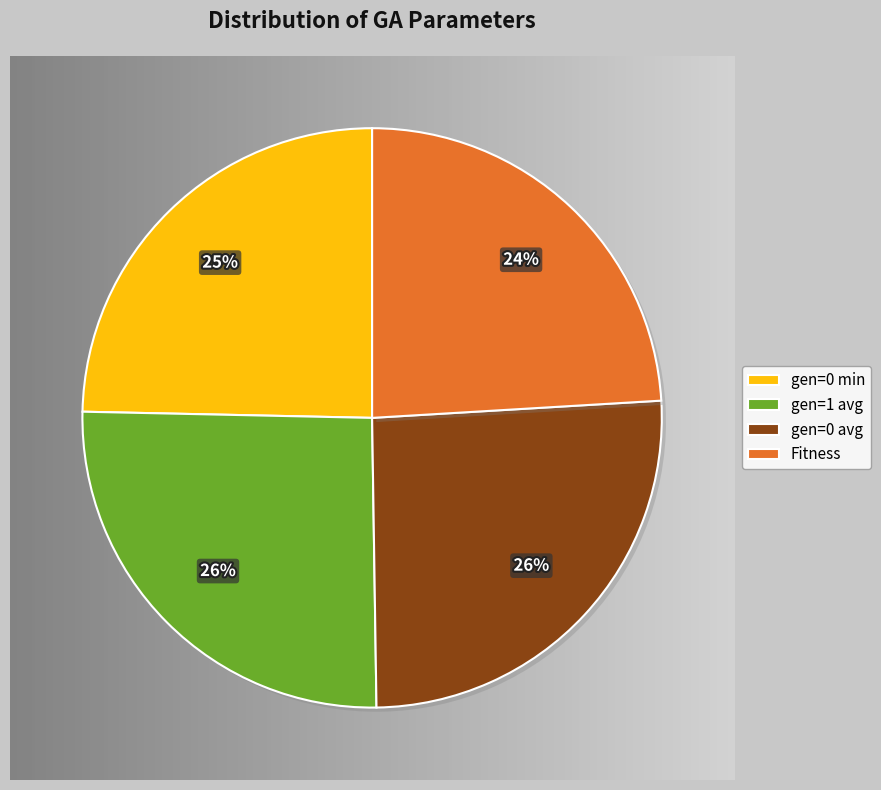

Do Fitness and gen=0 min together represent more than half of the pie?

No